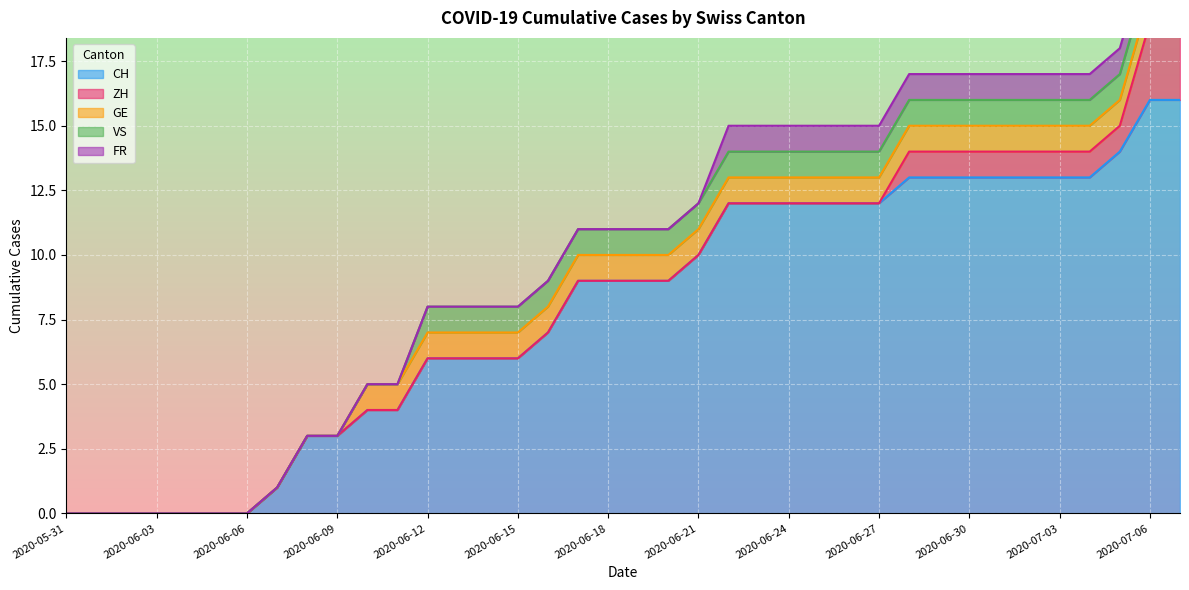

Reading right to left, extract all data points from this chart.

CH: 16	16	14	13	13	13	13	13	13	13	12	12	12	12	12	12	10	9	9	9	9	7	6	6	6	6	4	4	3	3	1	0	0	0	0	0	0	0
ZH: 3	3	1	1	1	1	1	1	1	1	0	0	0	0	0	0	0	0	0	0	0	0	0	0	0	0	0	0	0	0	0	0	0	0	0	0	0	0
GE: 1	1	1	1	1	1	1	1	1	1	1	1	1	1	1	1	1	1	1	1	1	1	1	1	1	1	1	1	0	0	0	0	0	0	0	0	0	0
VS: 1	1	1	1	1	1	1	1	1	1	1	1	1	1	1	1	1	1	1	1	1	1	1	1	1	1	0	0	0	0	0	0	0	0	0	0	0	0
FR: 1	1	1	1	1	1	1	1	1	1	1	1	1	1	1	1	0	0	0	0	0	0	0	0	0	0	0	0	0	0	0	0	0	0	0	0	0	0